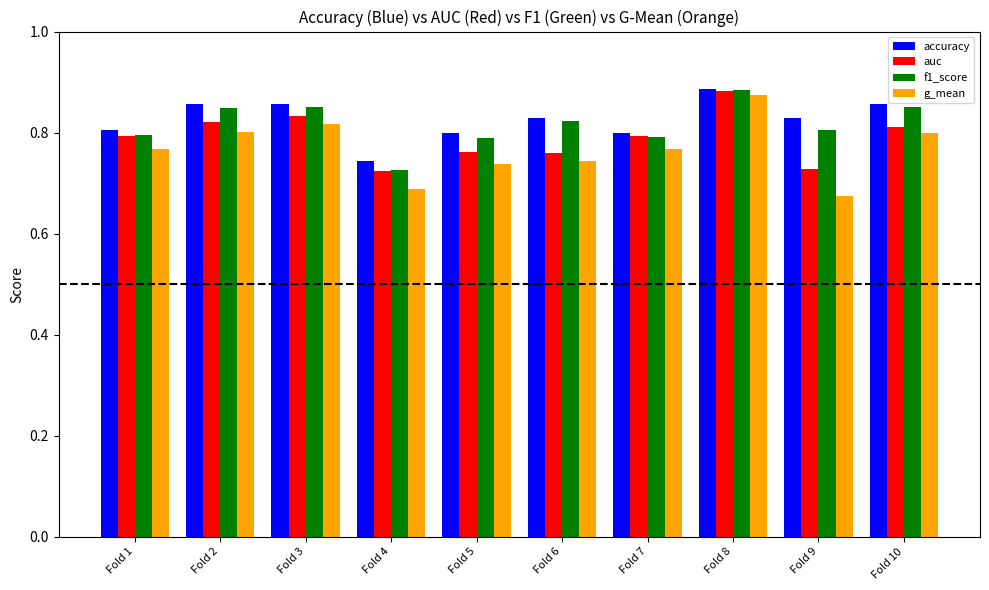

How many f1_score values are between 0 and 1?

10